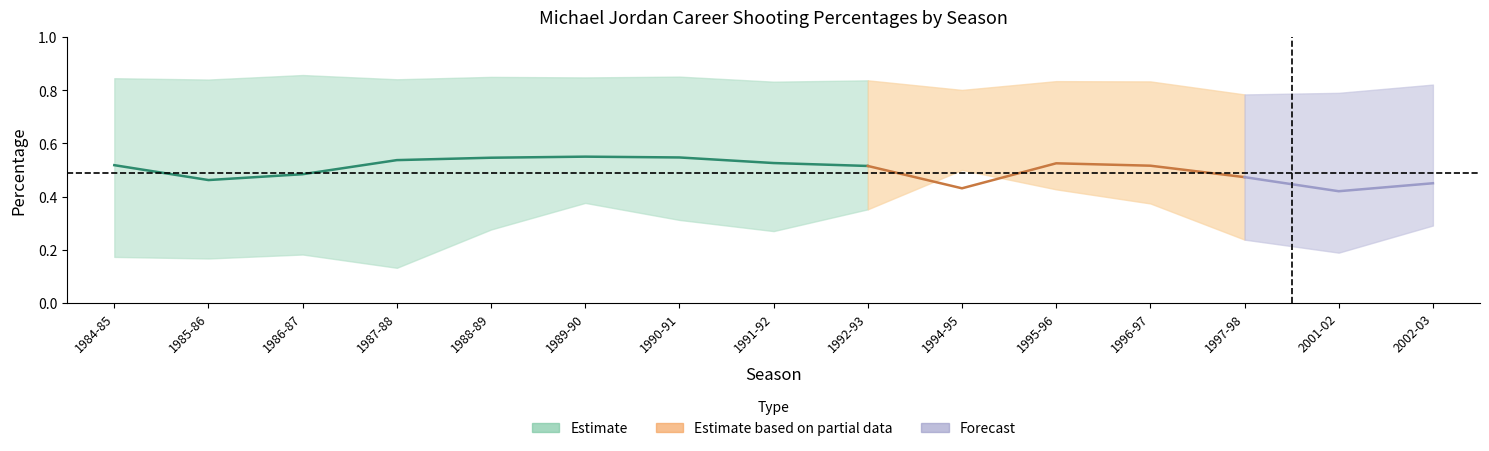

Is it true that FG% equals 0.3 at 1985-86?

False